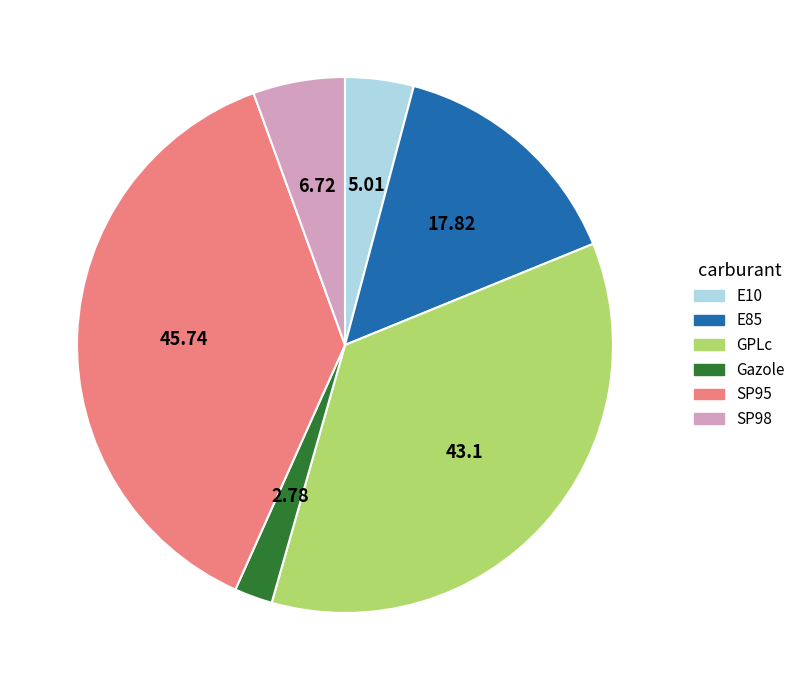

Count the number of slices in the pie.

6